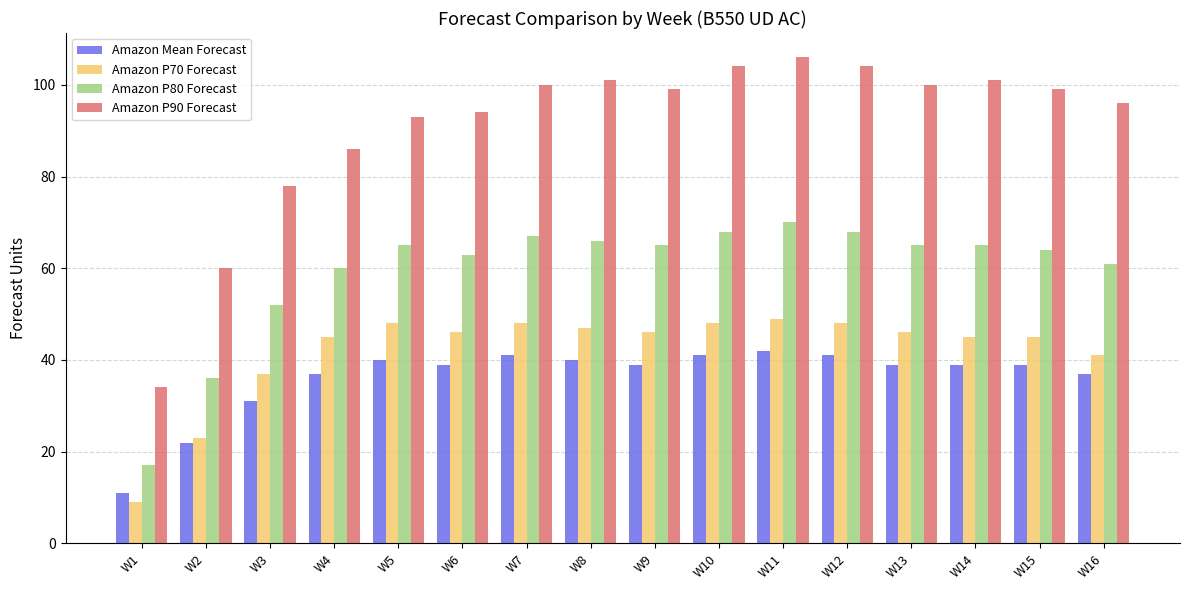

At which label is Amazon Mean Forecast closest to 26?

W2